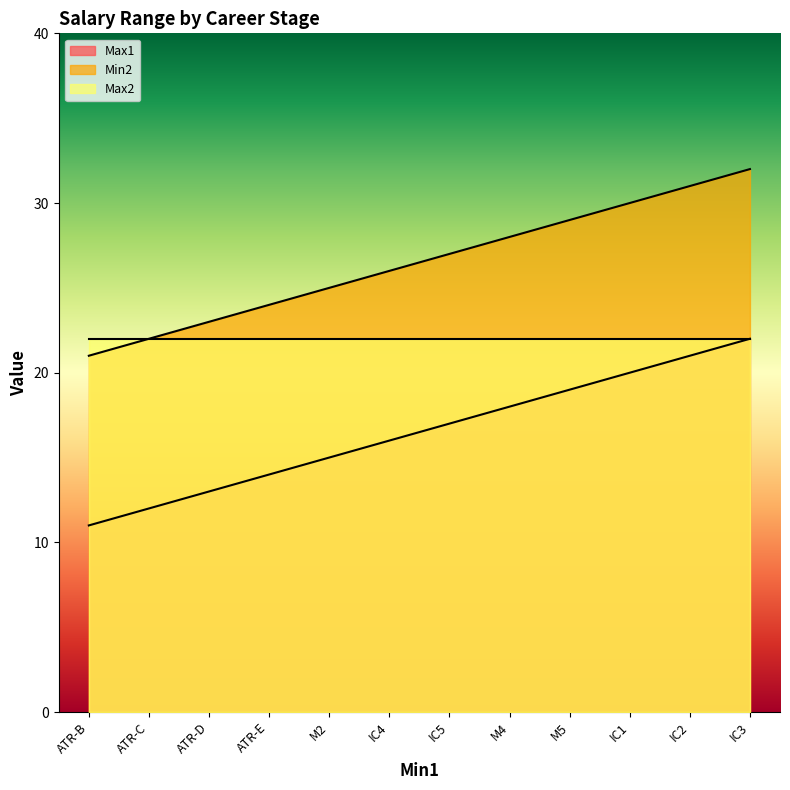

True or false: Max1 has a value of 22 at IC3.

True